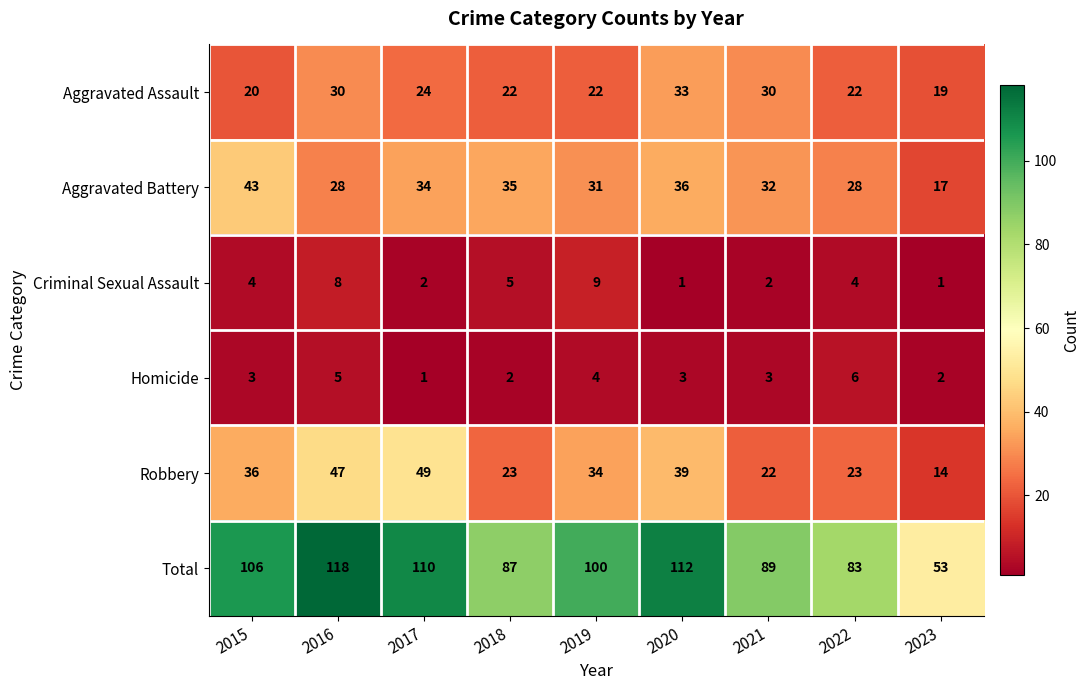

What is the smallest value displayed?

1